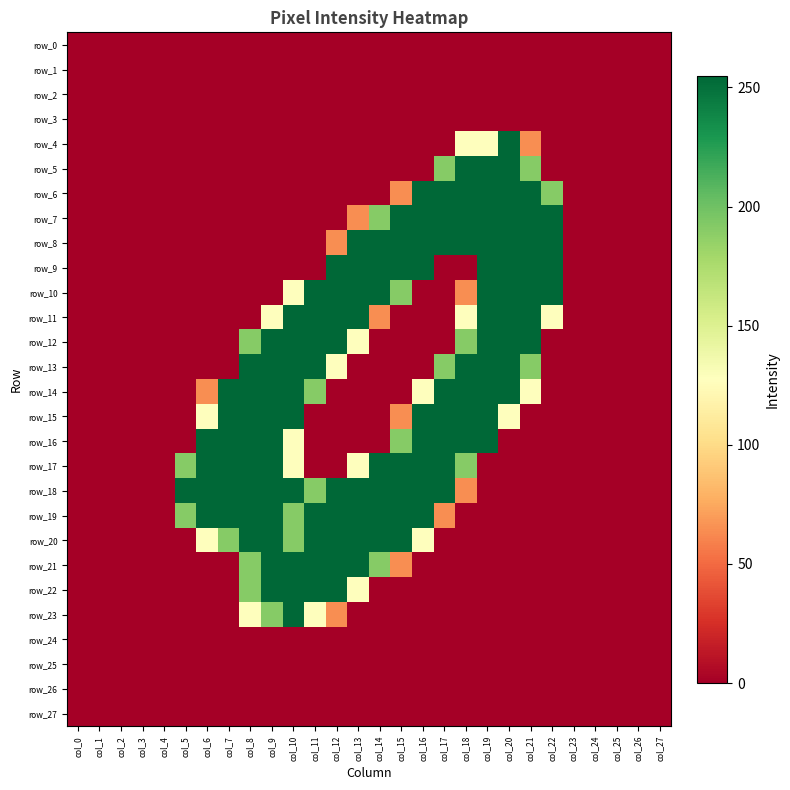

Which series has the largest total across all categories?

row_18